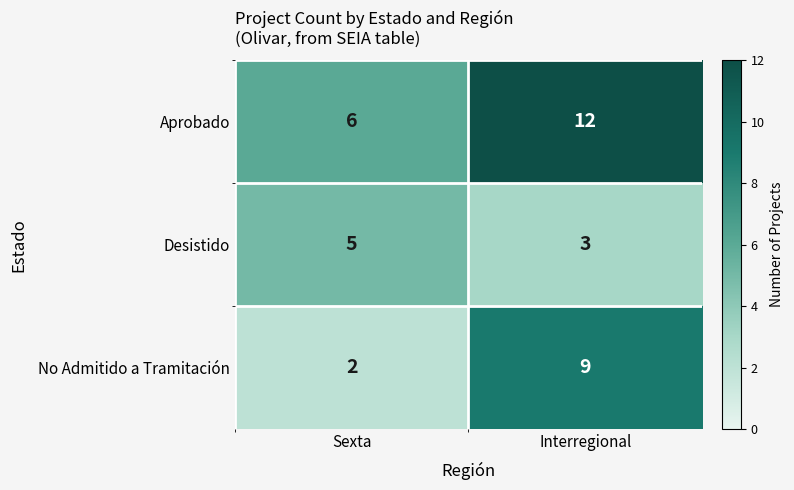

Reading left to right, extract all data points from this chart.

Aprobado: Sexta=6	Interregional=12
Desistido: Sexta=5	Interregional=3
No Admitido a Tramitación: Sexta=2	Interregional=9